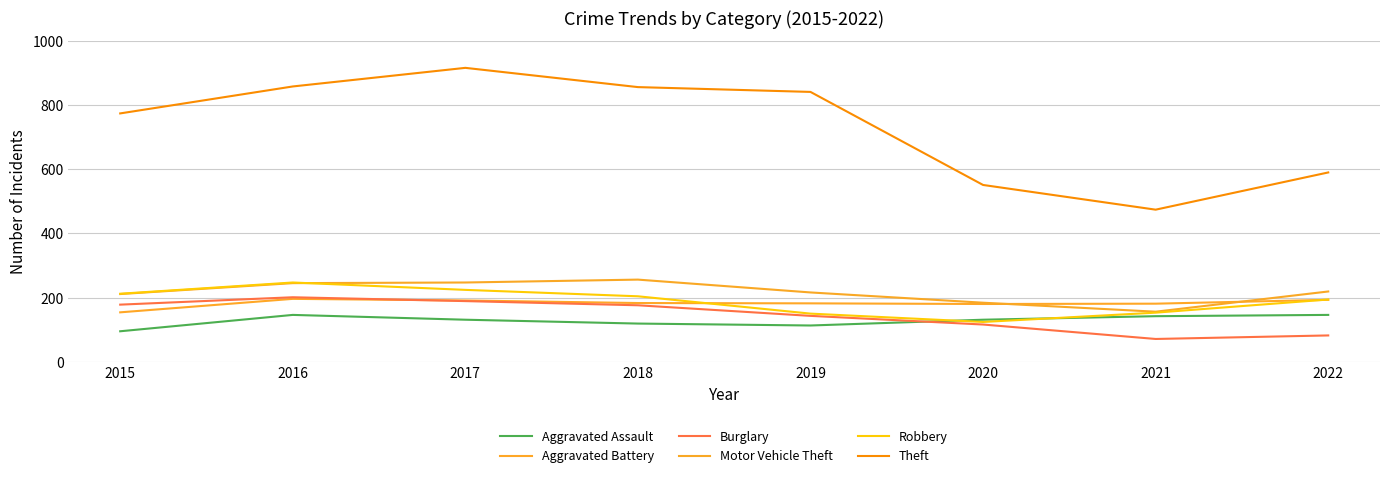

Rank the series by their maximum value, from lowest to highest.

Aggravated Assault, Aggravated Battery, Burglary, Robbery, Motor Vehicle Theft, Theft